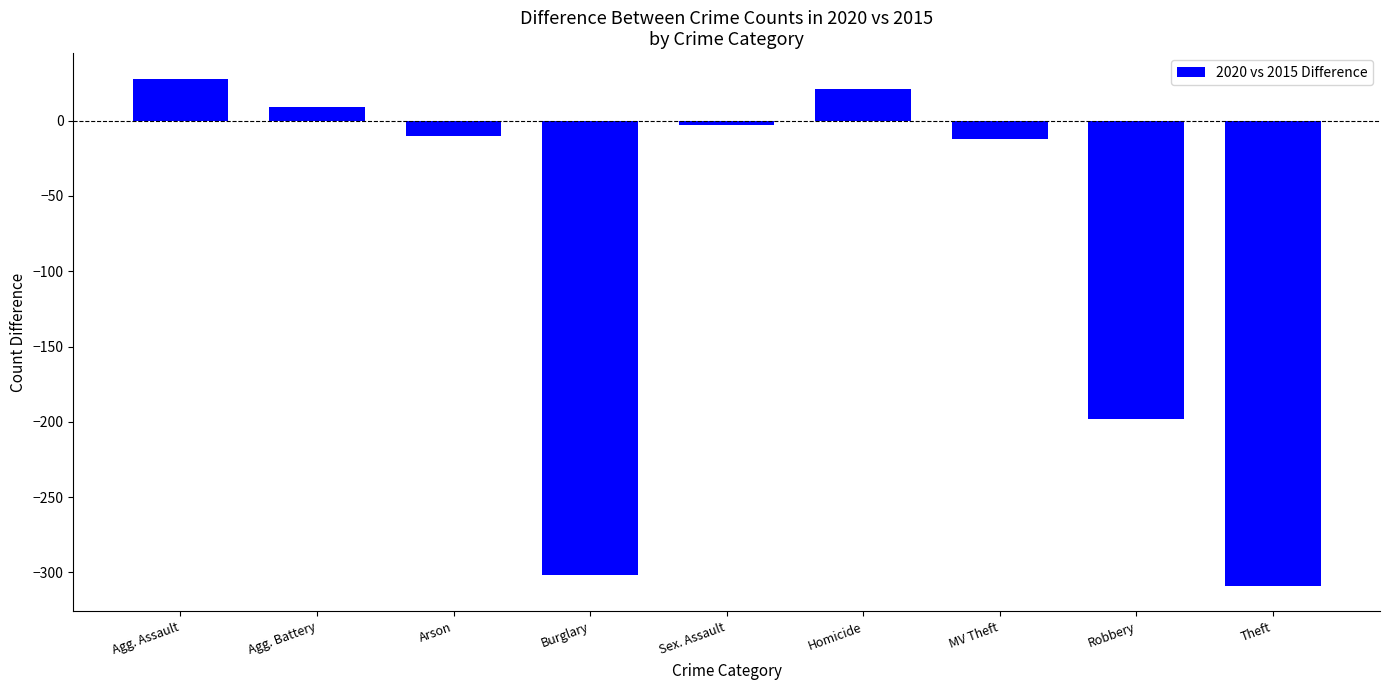

At which label does the data first exceed -10?

Agg. Assault